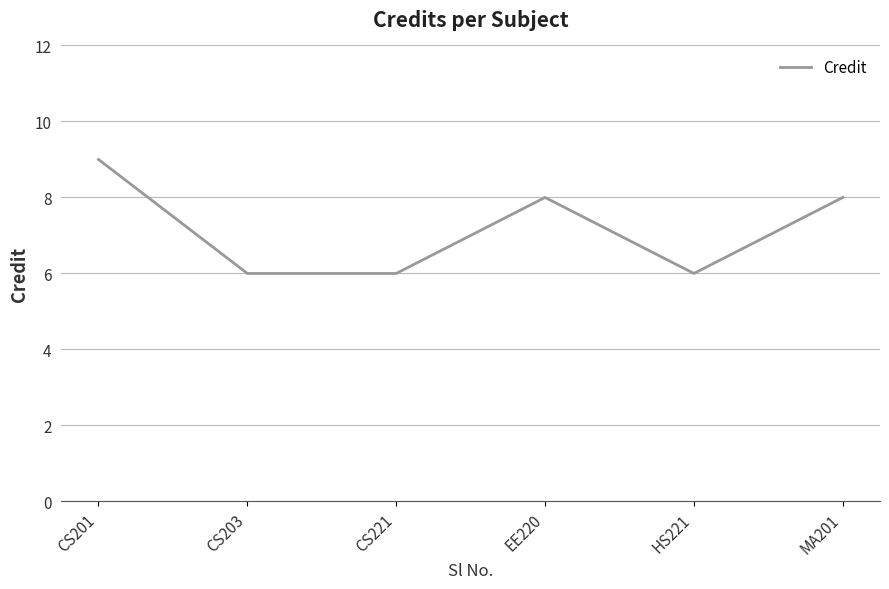

How many interior local peaks (higher than both neighbors) does the data have?

1